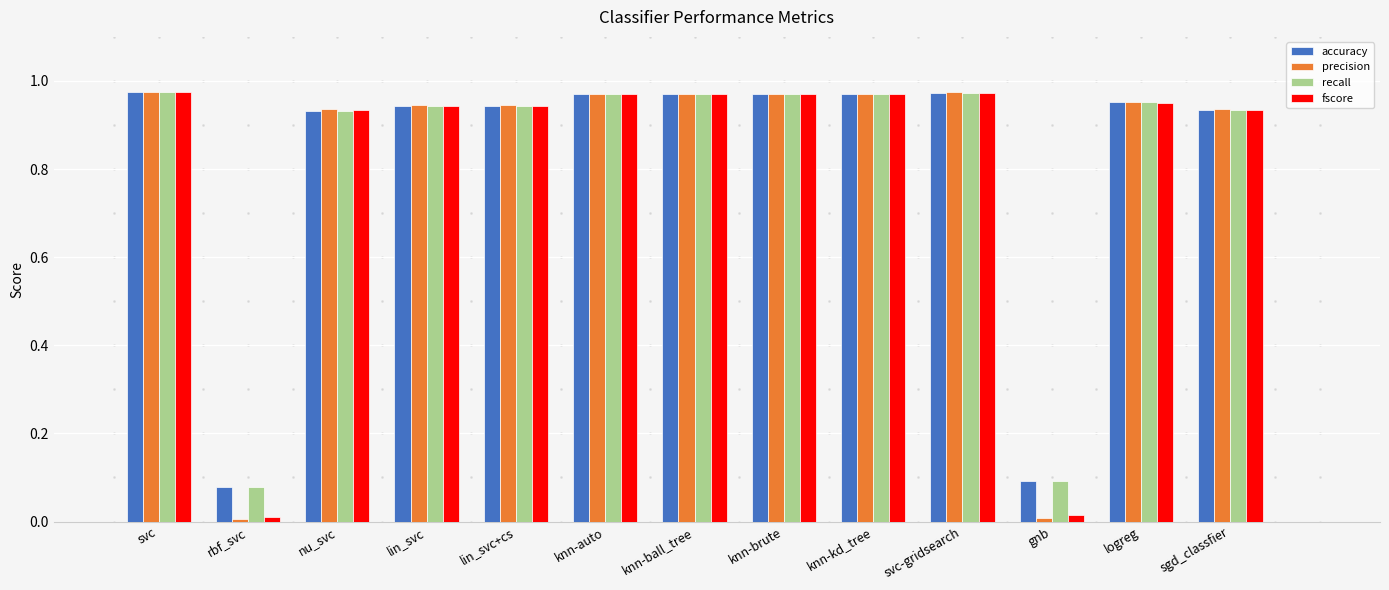

Which series has the widest spread of values?

precision